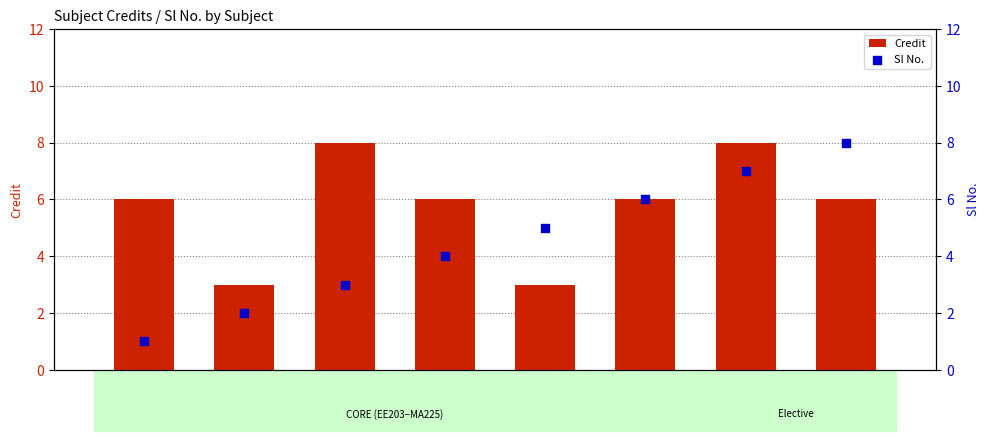

Which series has the largest total across all categories?

Credit